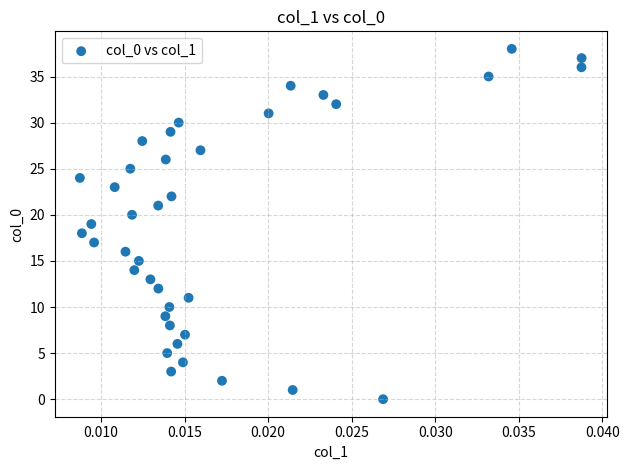

What is the range of Y values (max minus min)?

38